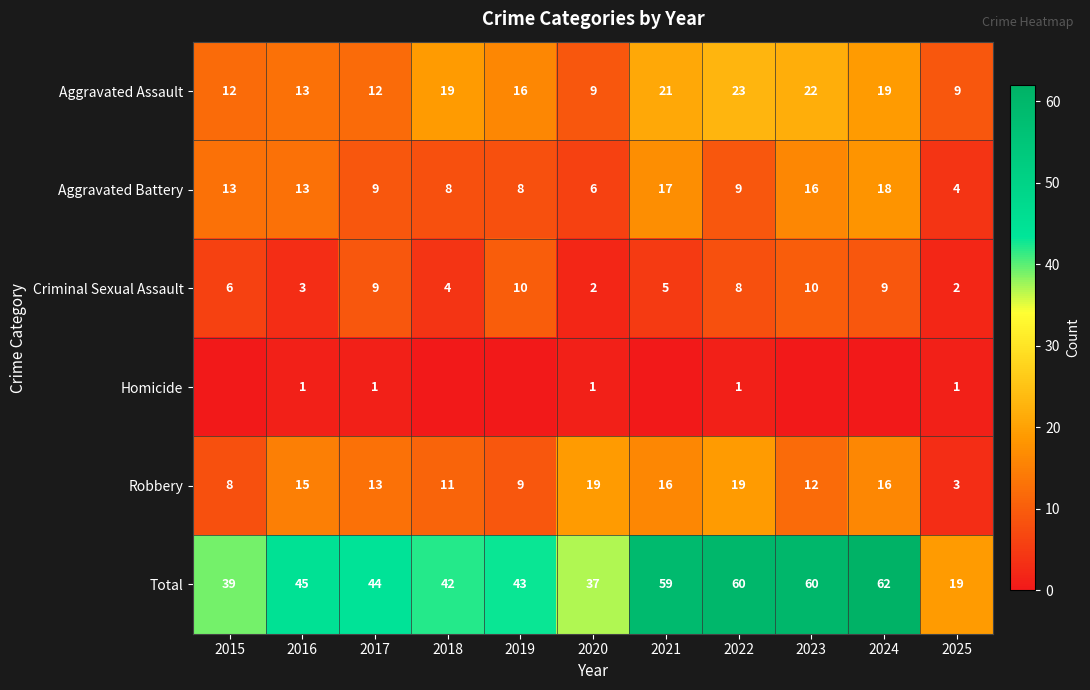

Where does the Robbery series first go above 13?

2016